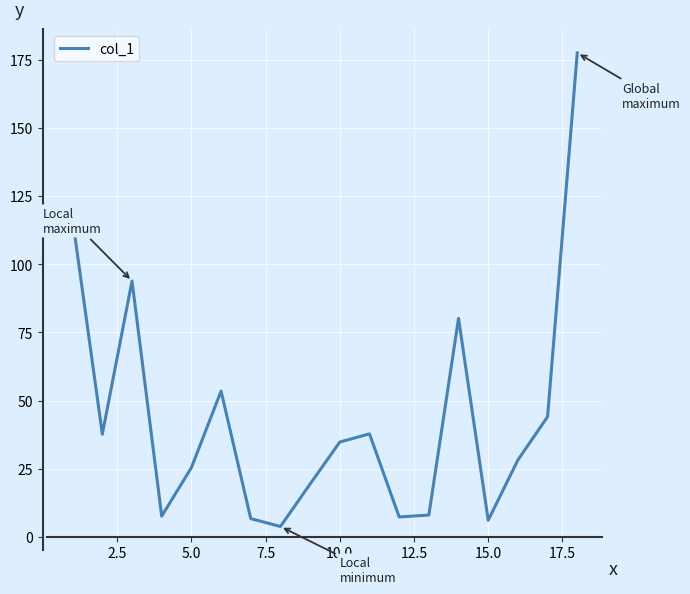

What is the greatest value displayed?

177.6